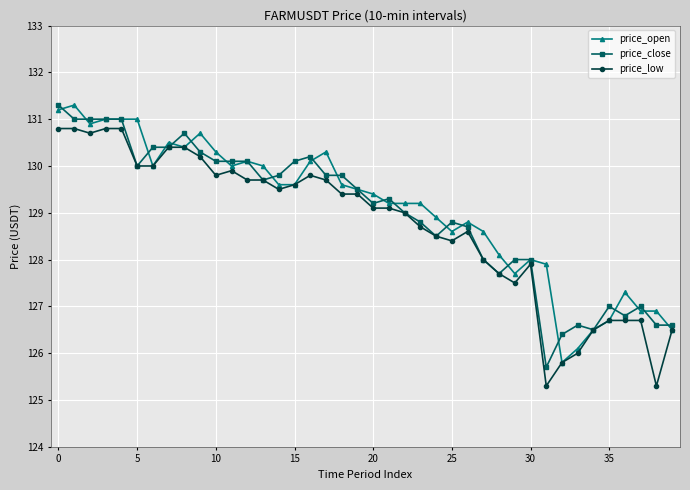

True or false: price_low has more than 1 interior local peaks.

True